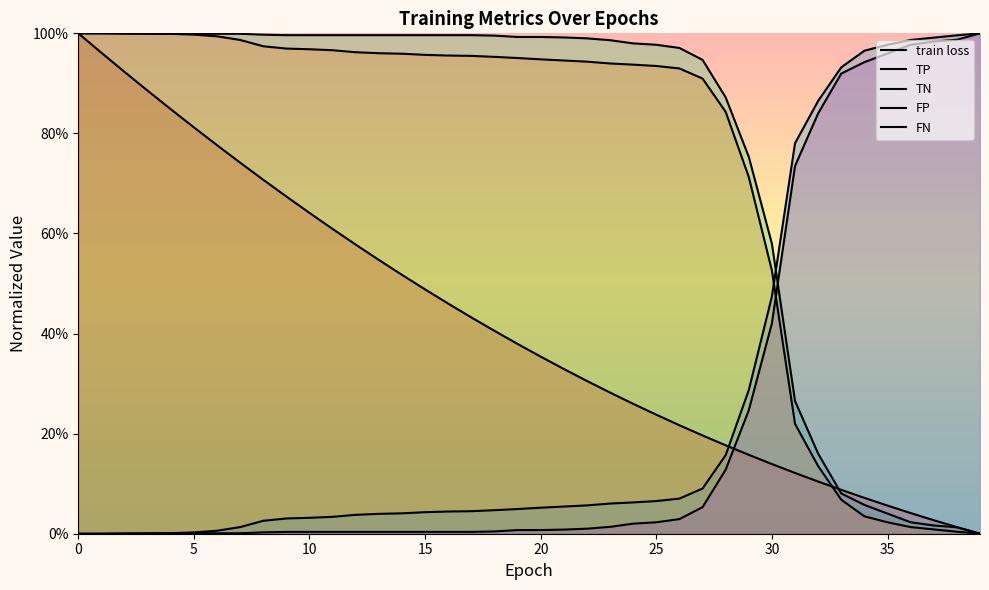

Where do TP and train loss first cross each other?

32 and 33